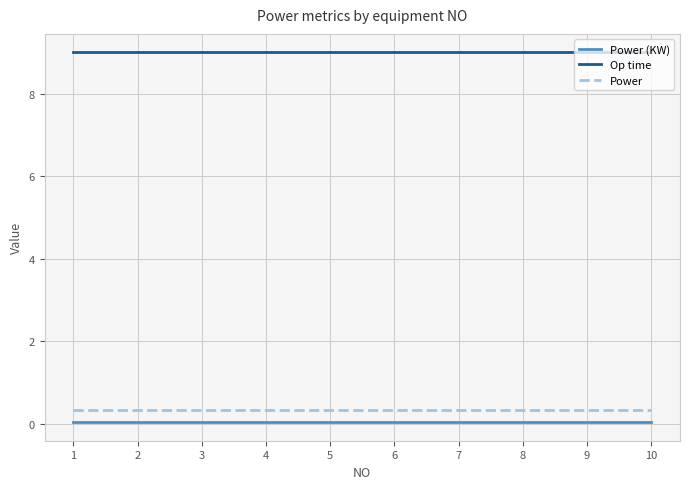

True or false: Op time and Power (KW) intersect in this chart.

False